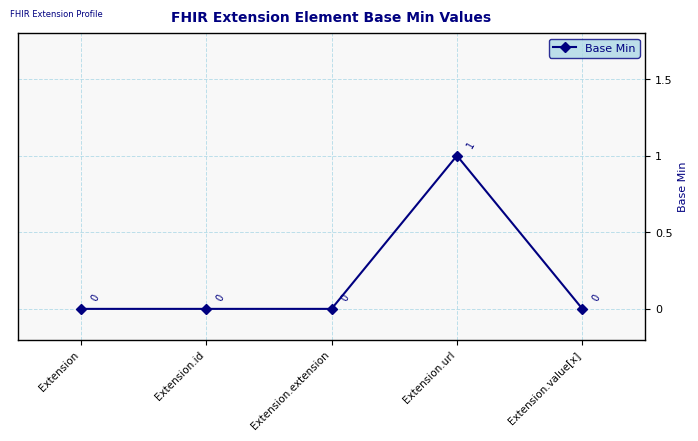

What is the label of the 3rd point from the left?

Extension.extension